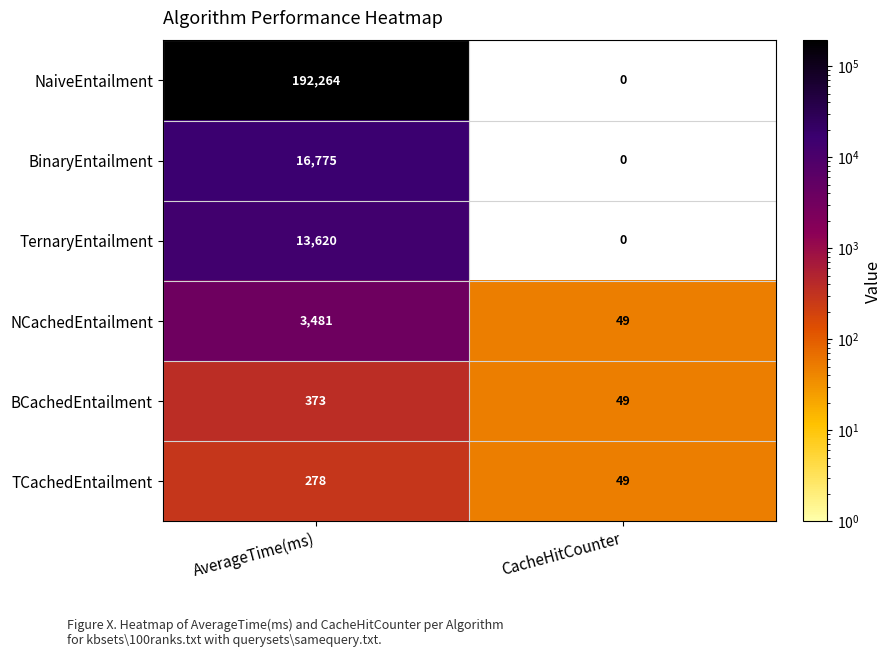

At which category is the sum across all series the highest?

AverageTime(ms)